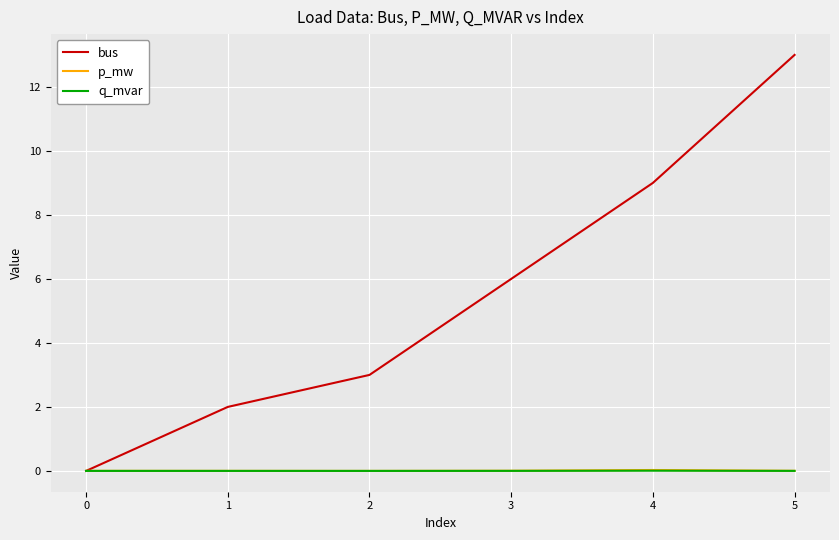

Which category has the highest value across all series?

5